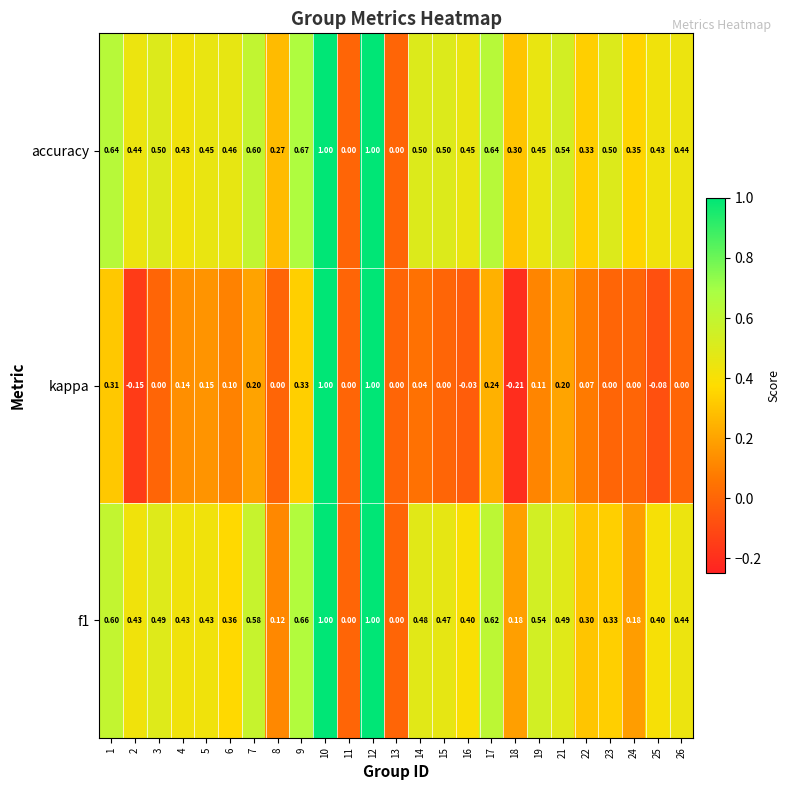

Which series has the largest total across all categories?

accuracy